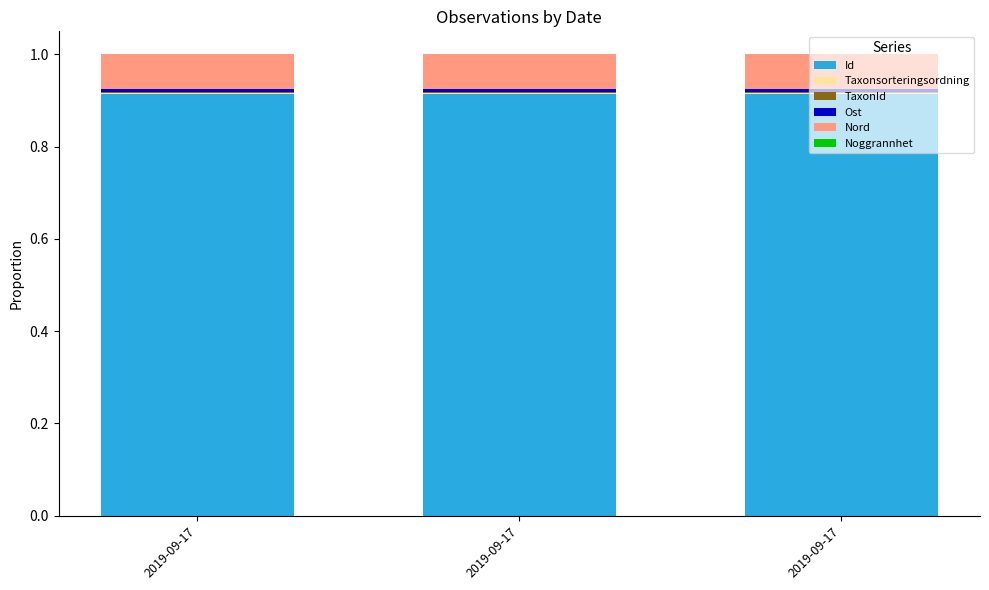

At 2019-09-17, list the series in order from largest to smallest.

Id, Nord, Ost, TaxonId, Taxonsorteringsordning, Noggrannhet